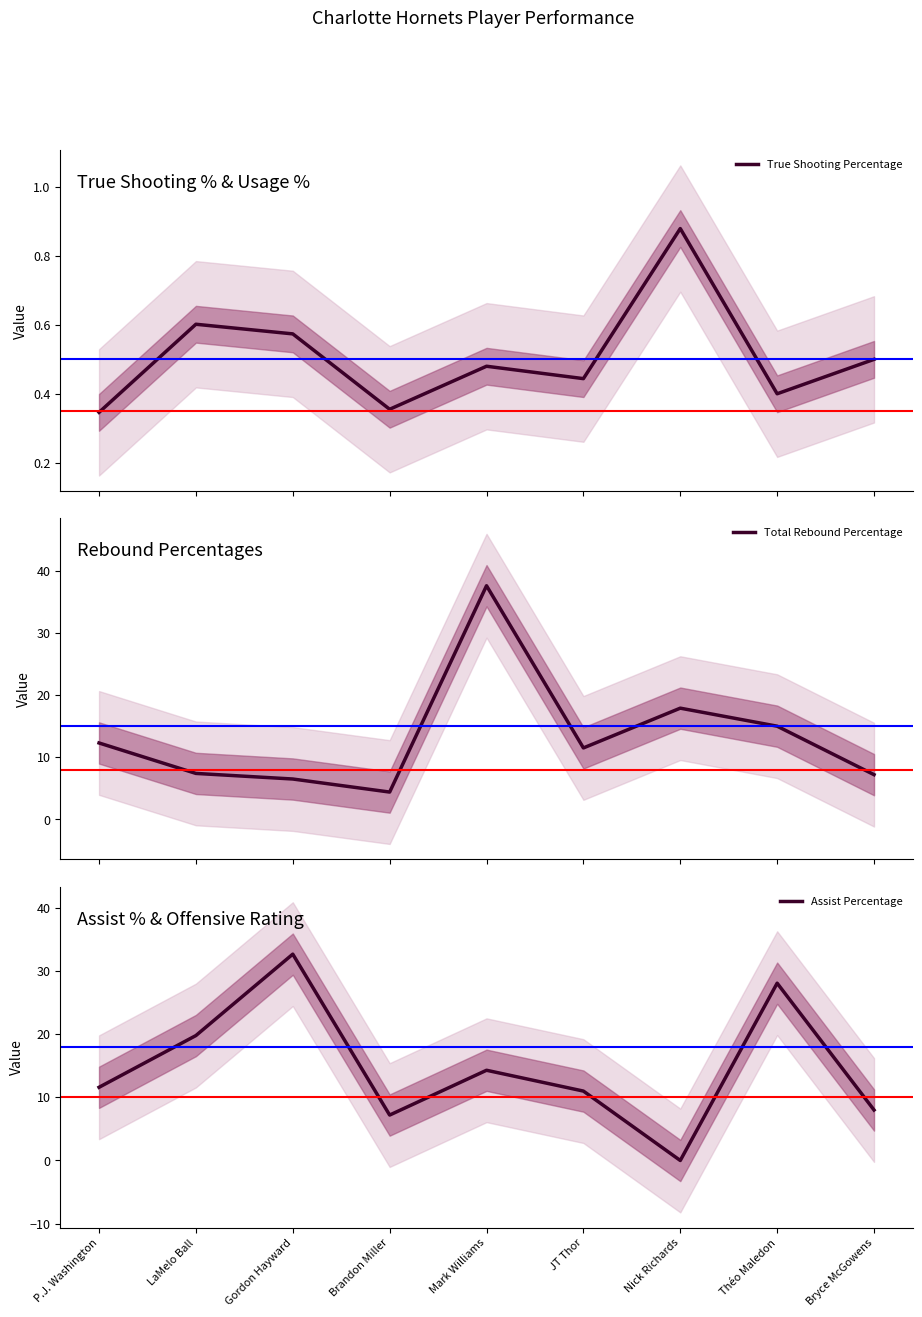

Where is the first local maximum for True Shooting Percentage?

LaMelo Ball